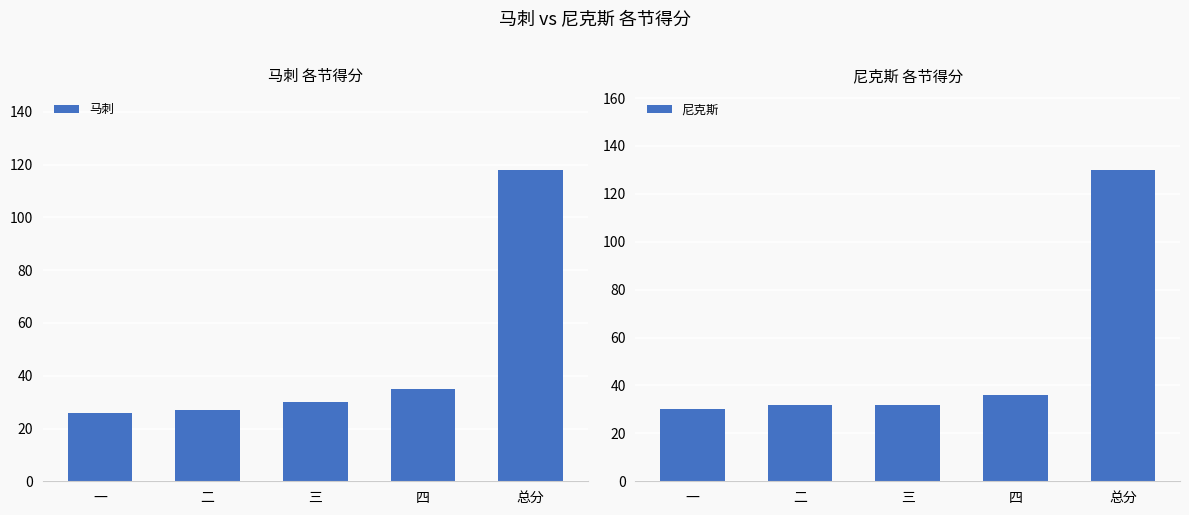

What is the average value of the 马刺 series?

47